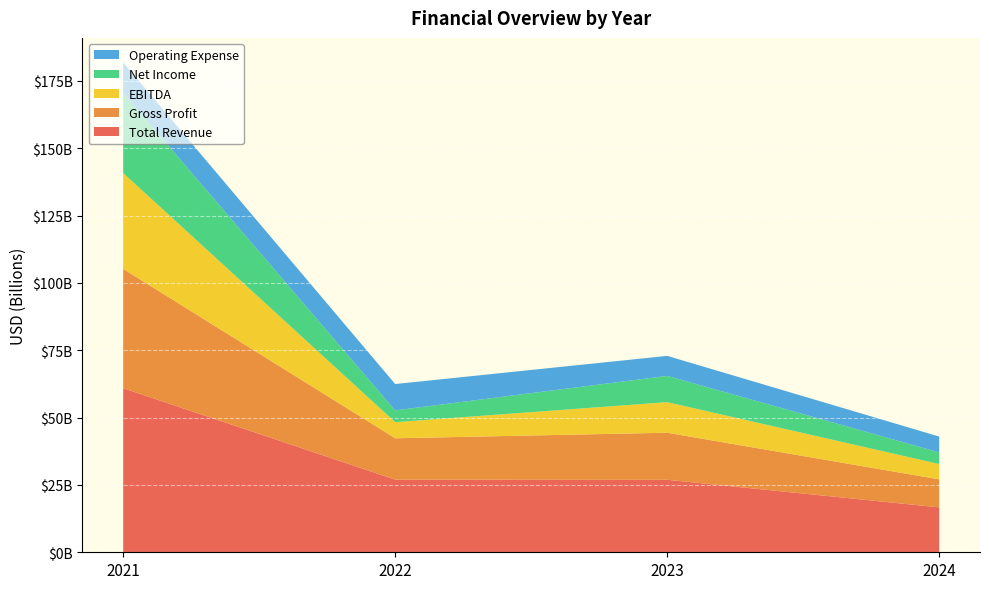

What is the maximum value shown in the chart?

60922000000